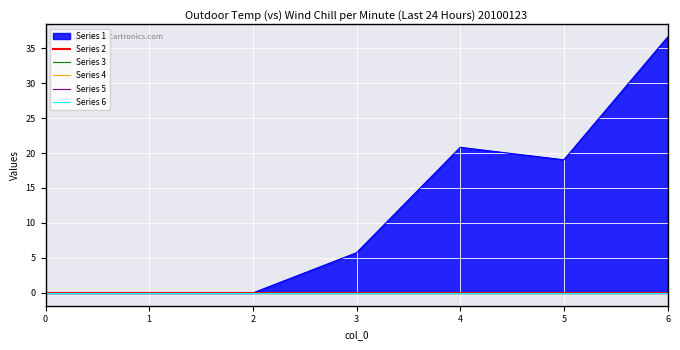

How many categories are shown in the chart?

7